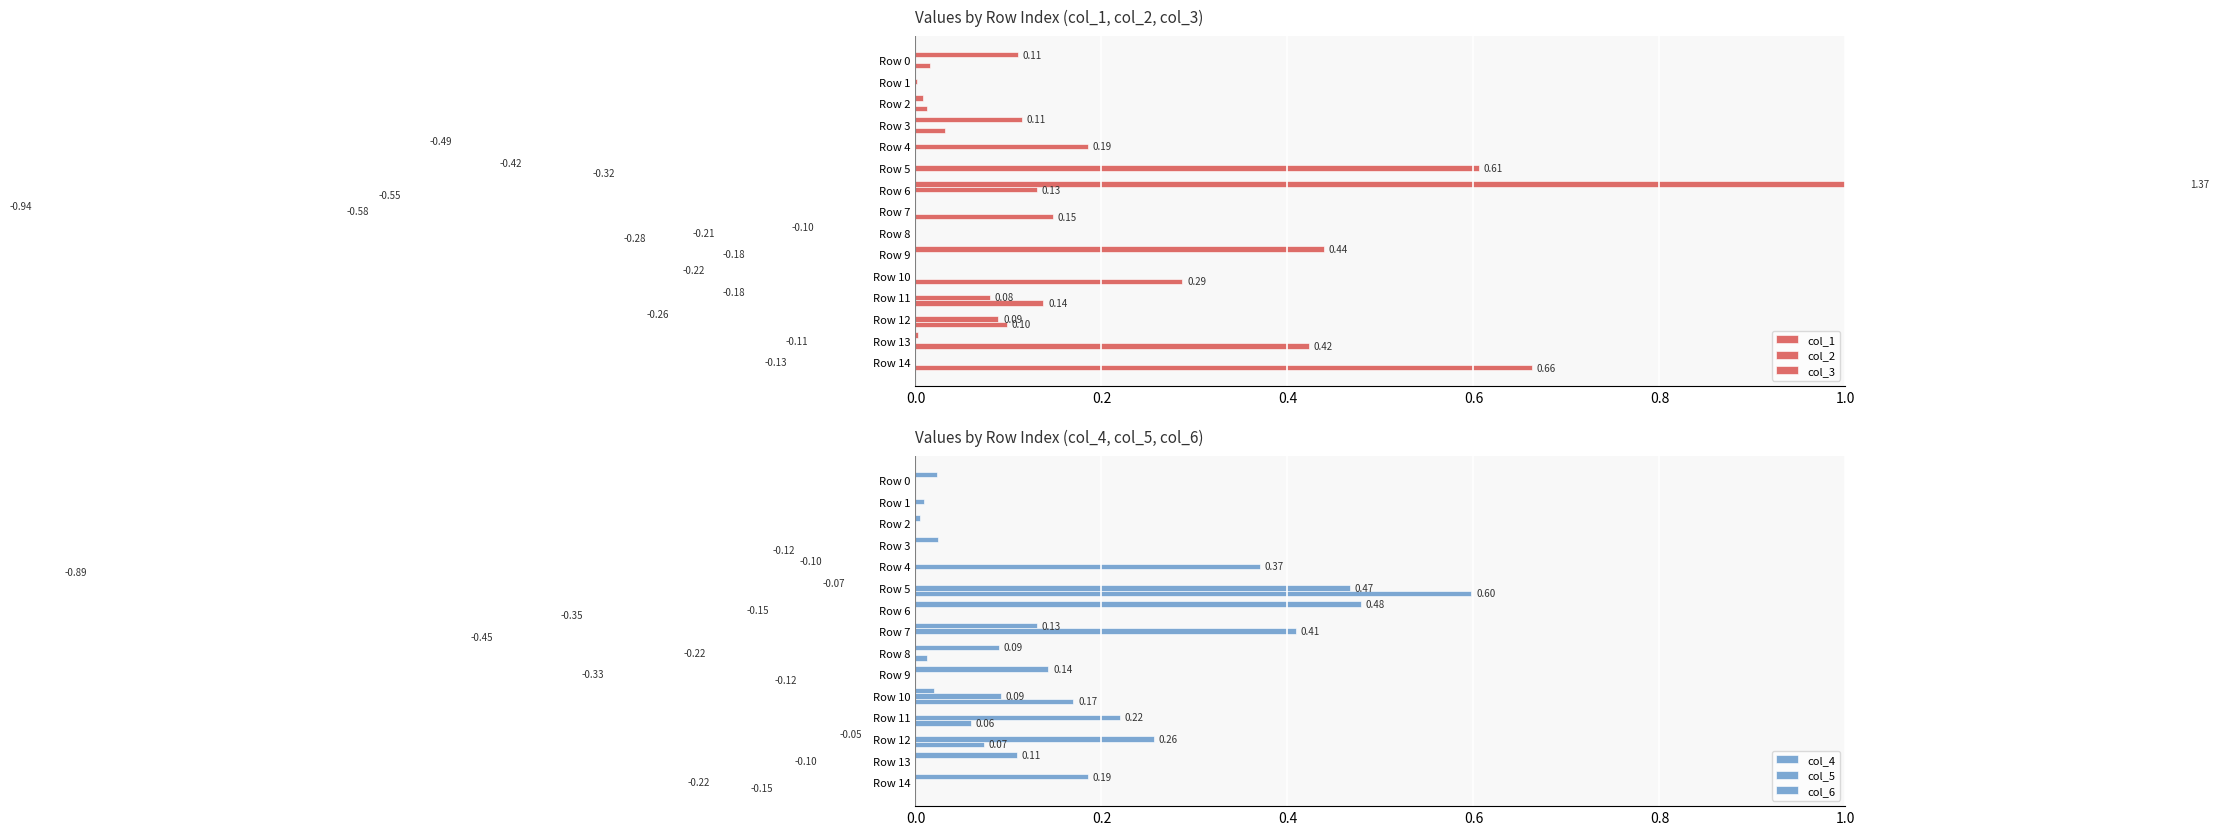

The value of col_2 at Row 9 is -0.3. True or false?

False